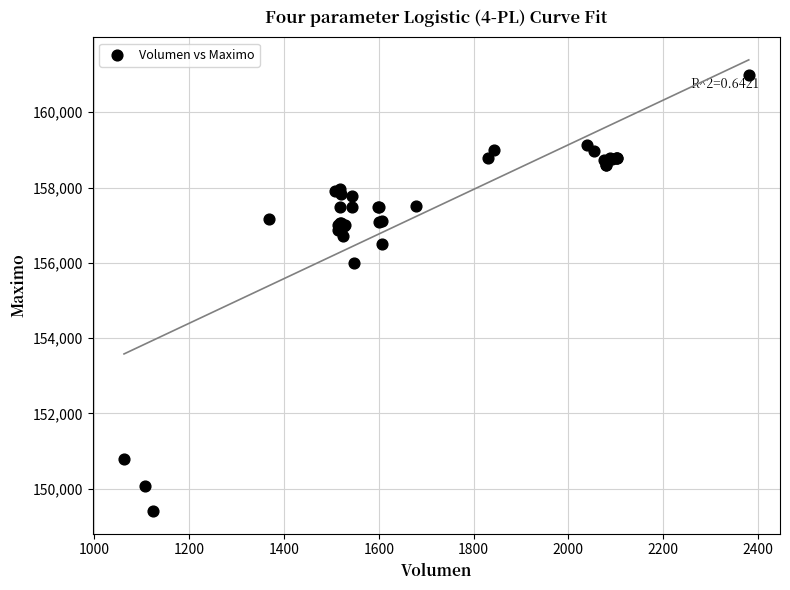

What Y value in the scatter plot is closest to 155202?

156000